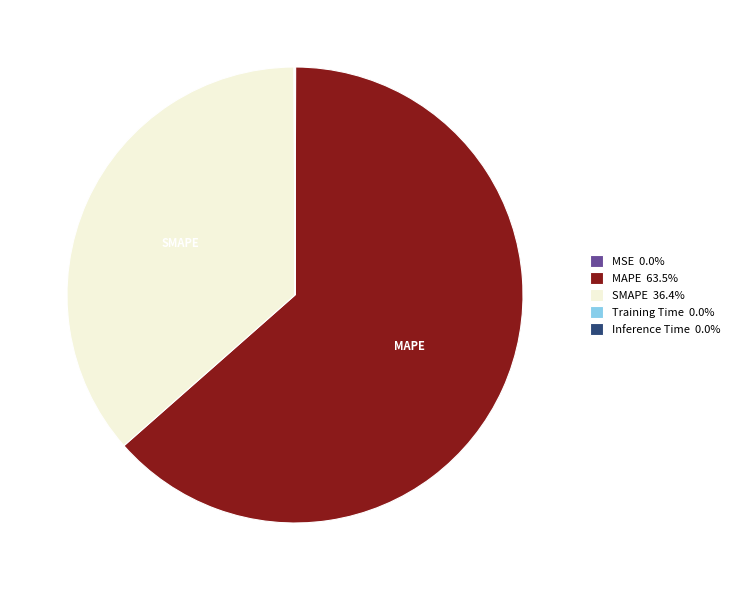

Is there any slice that represents more than half of the pie?

Yes